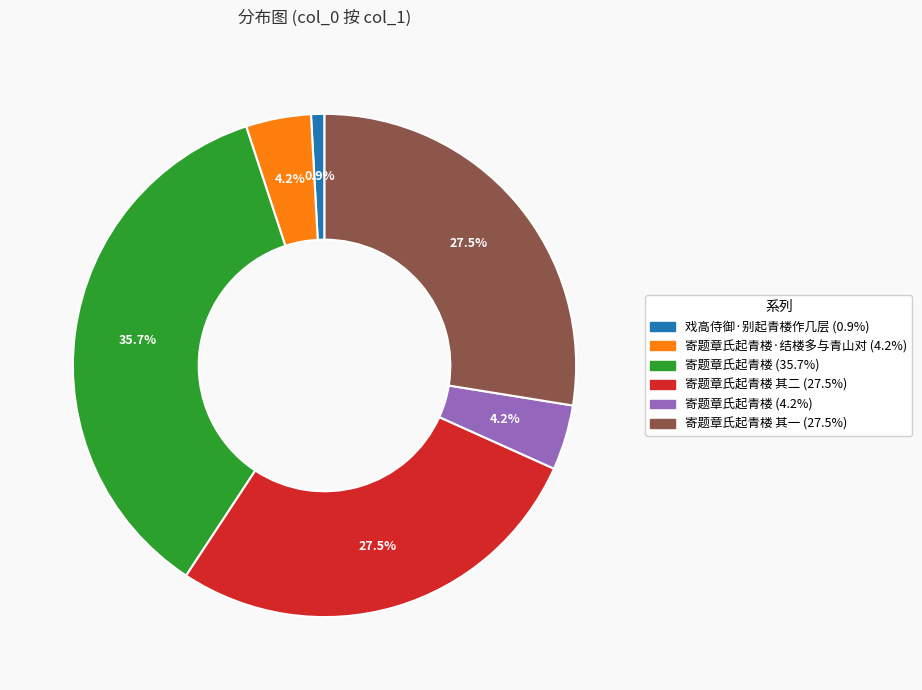

Does any single category account for the majority?

No